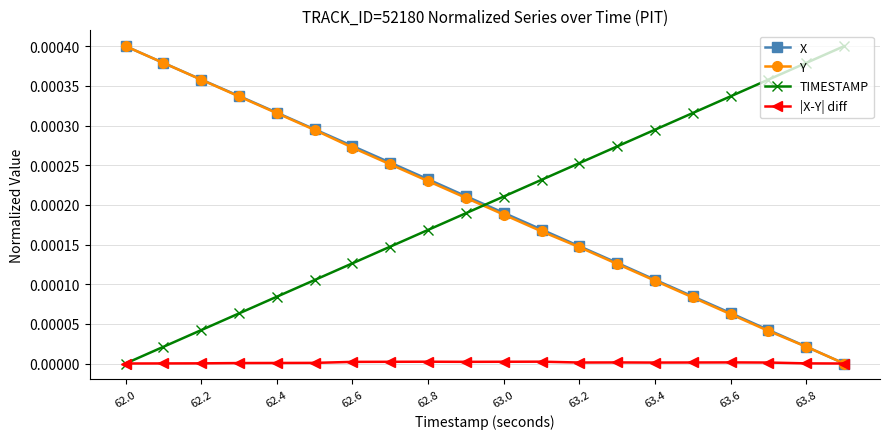

Which series ends up on top after the final intersection of Y and TIMESTAMP?

TIMESTAMP